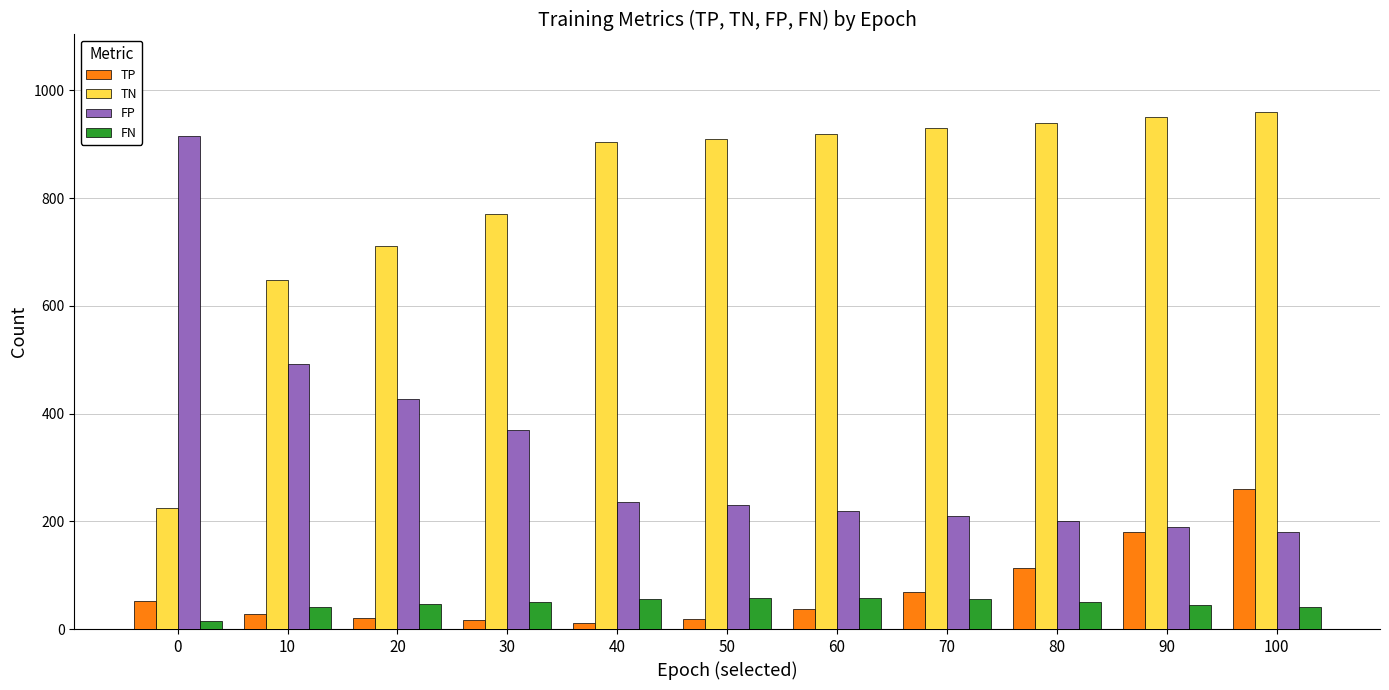

List the series in order of their peak value, highest first.

TN, FP, TP, FN